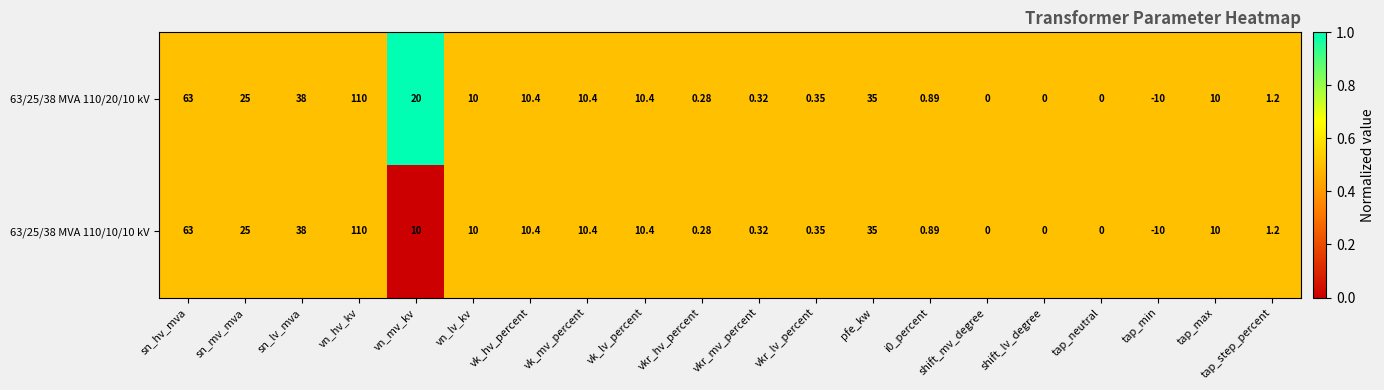

At which category is the sum across all series the highest?

vn_hv_kv